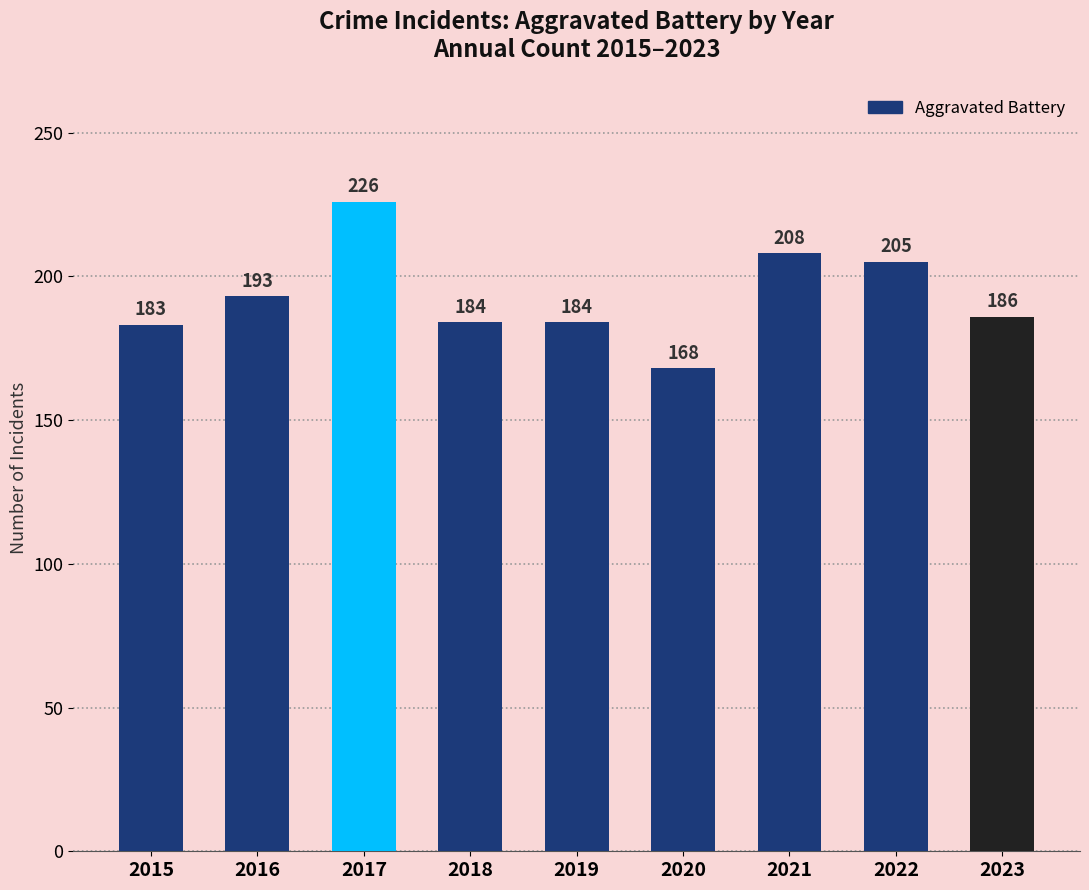

Are the bars grouped side by side (vs. stacked)?

No